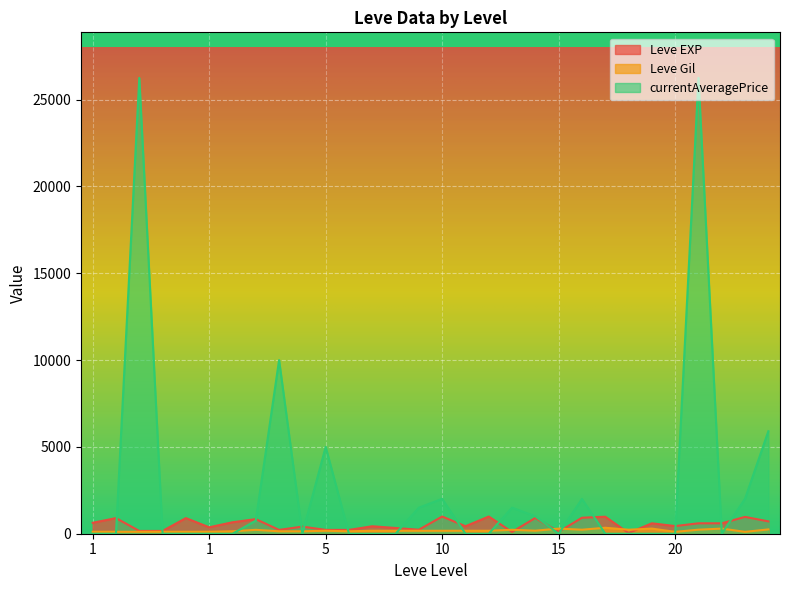

At how many categories does at least one series exceed 21601?

2